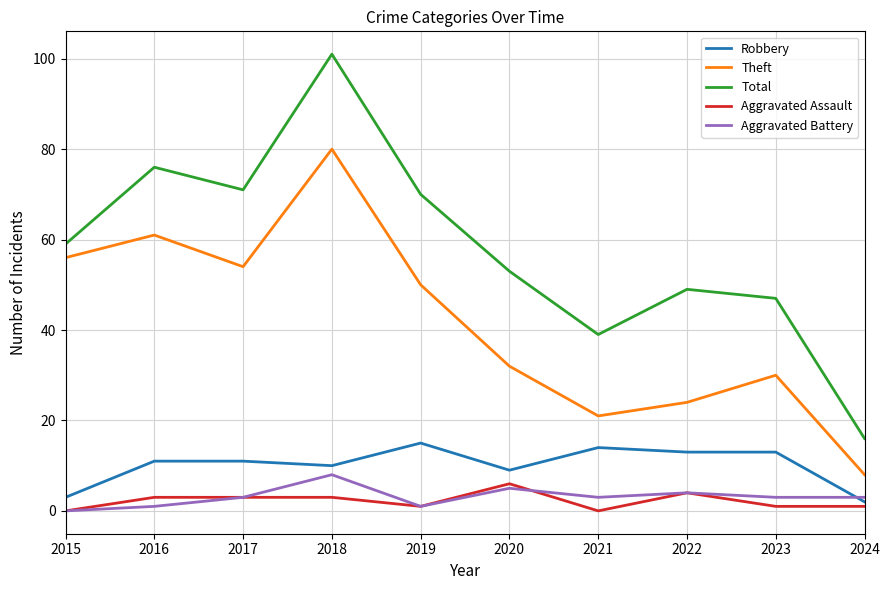

How many interior local peaks does the Total series have?

3